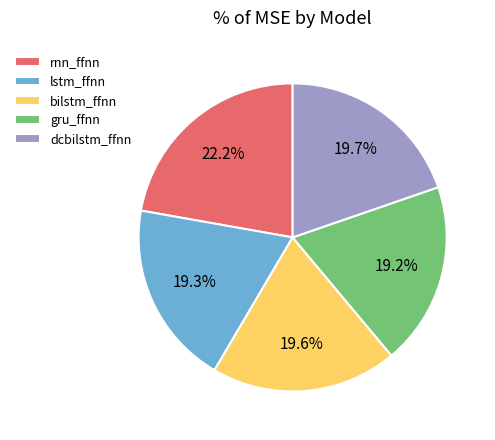

How many segments does this pie chart have?

5